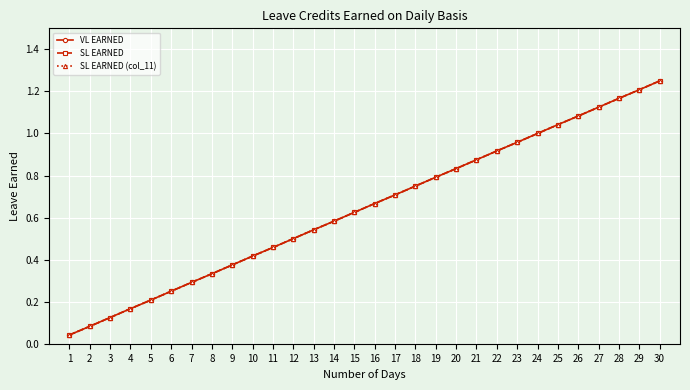

True or false: SL EARNED and SL EARNED (col_11) cross at least once.

False